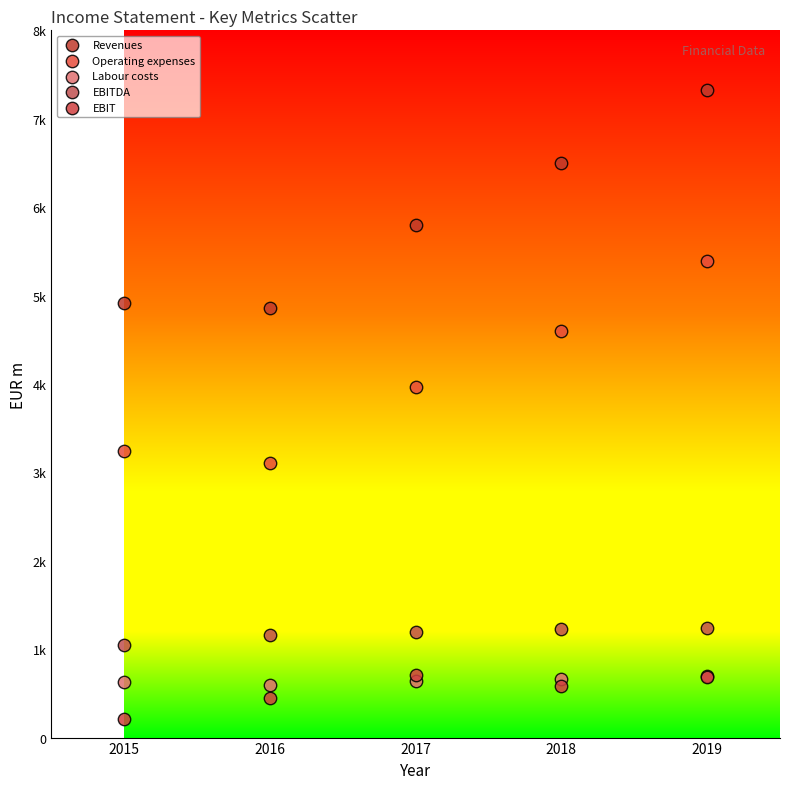

What are all the series names shown in the legend?

Revenues, Operating expenses, Labour costs, EBITDA, EBIT